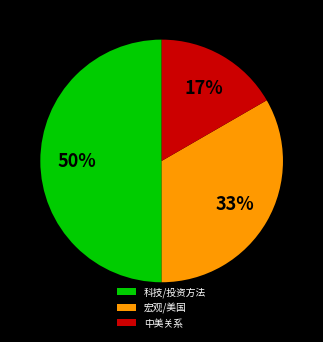

Rank the categories by value from highest to lowest.

科技/投资方法, 宏观/美国, 中美关系